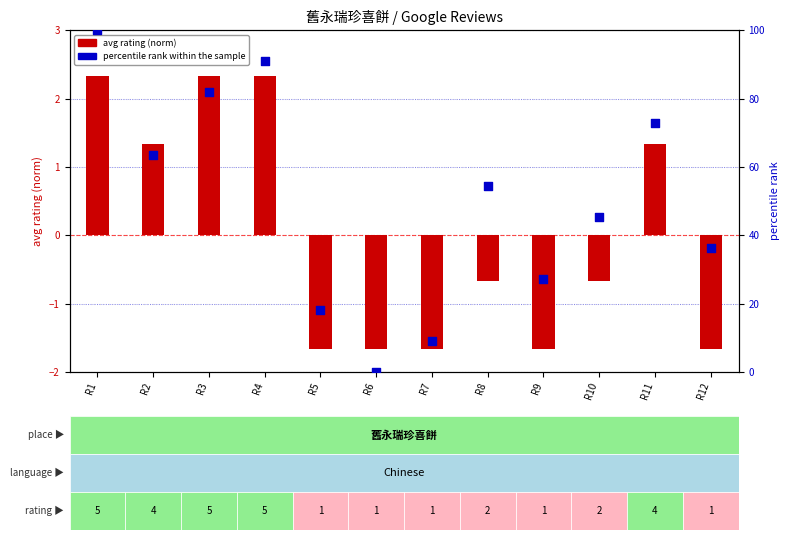

Which series has the widest spread of Y values?

percentile rank within sample